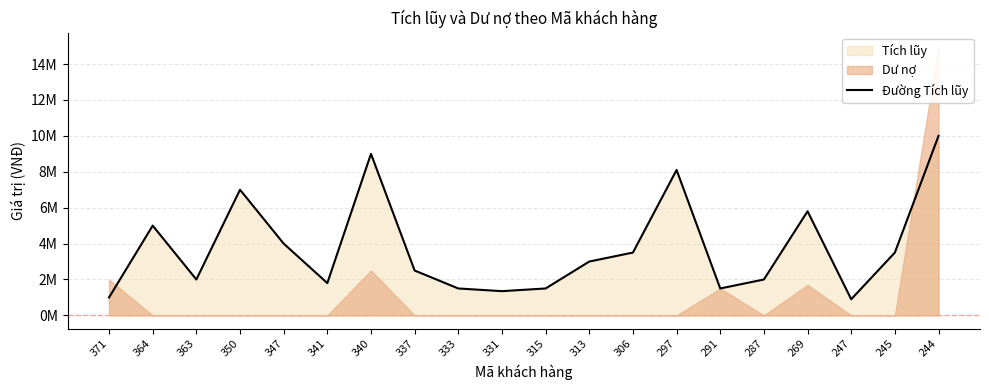

What is the difference between the maximum and second lowest values?

9000000